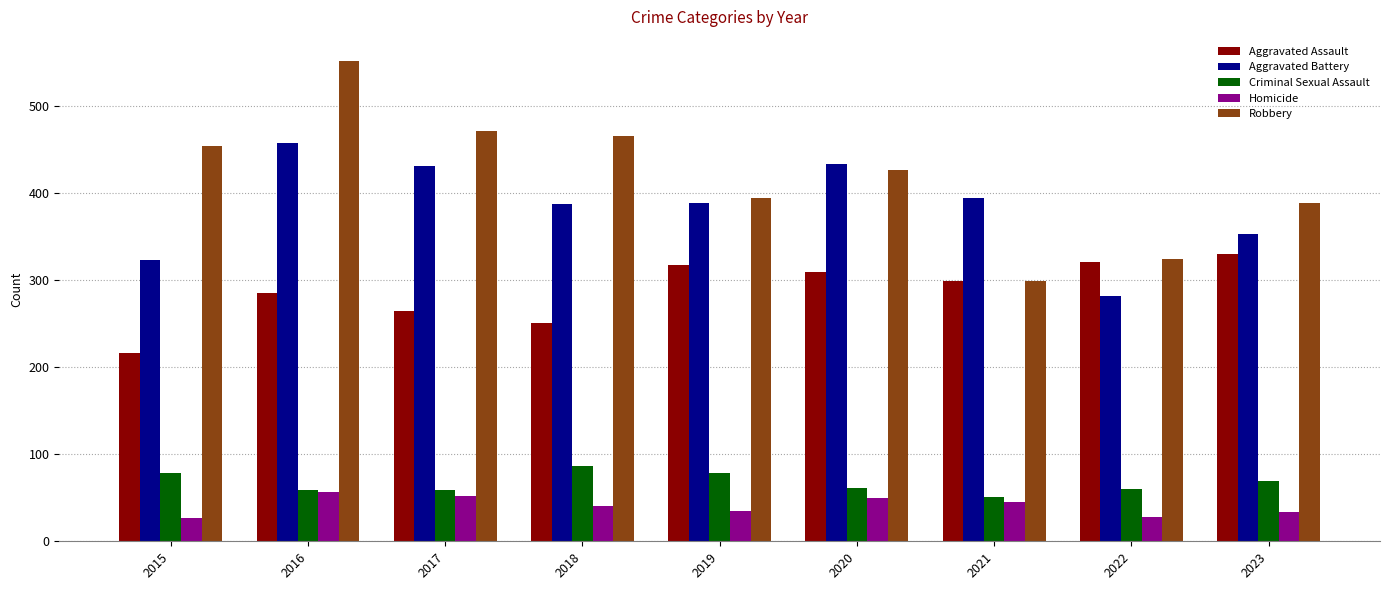

What is the average value of the Aggravated Assault series?

288